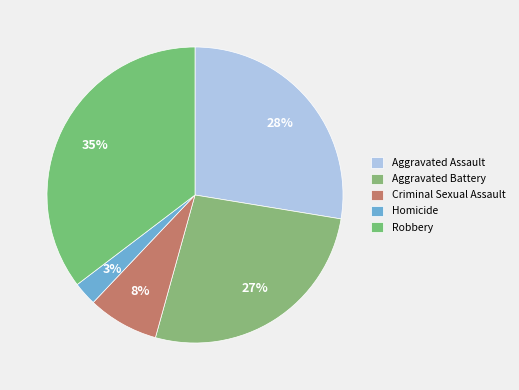

To the nearest percent, what percentage of the pie is Robbery?

35%